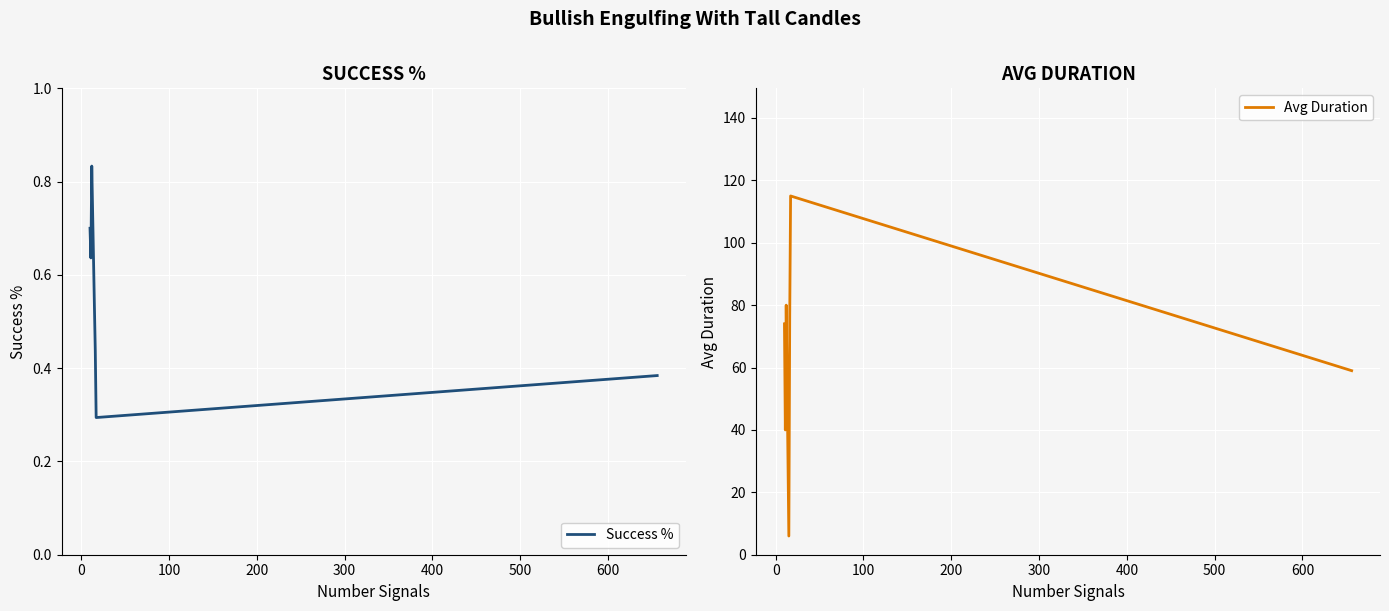

Which series has the largest total across all categories?

Avg Duration